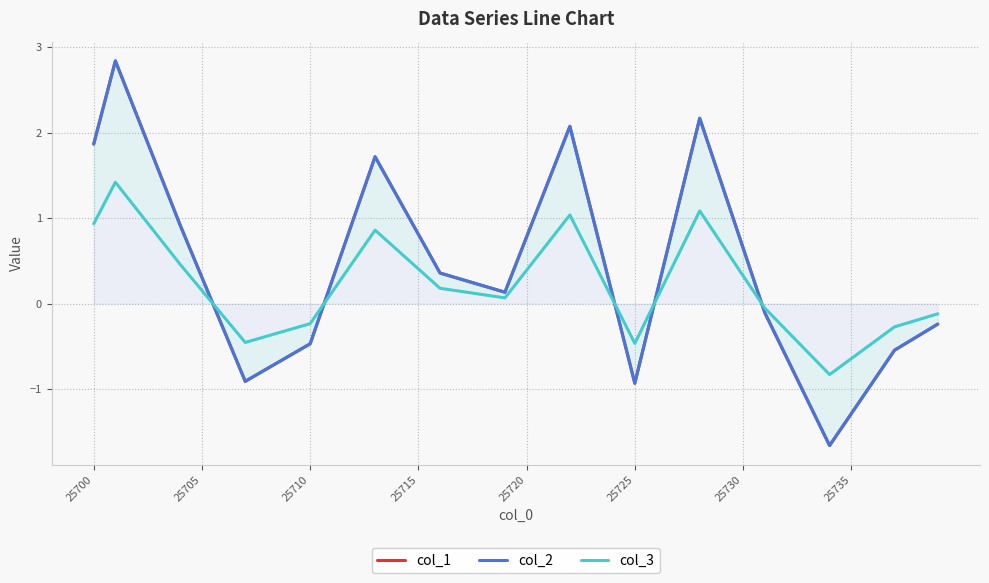

How many data points in col_2 are less than 0?

15